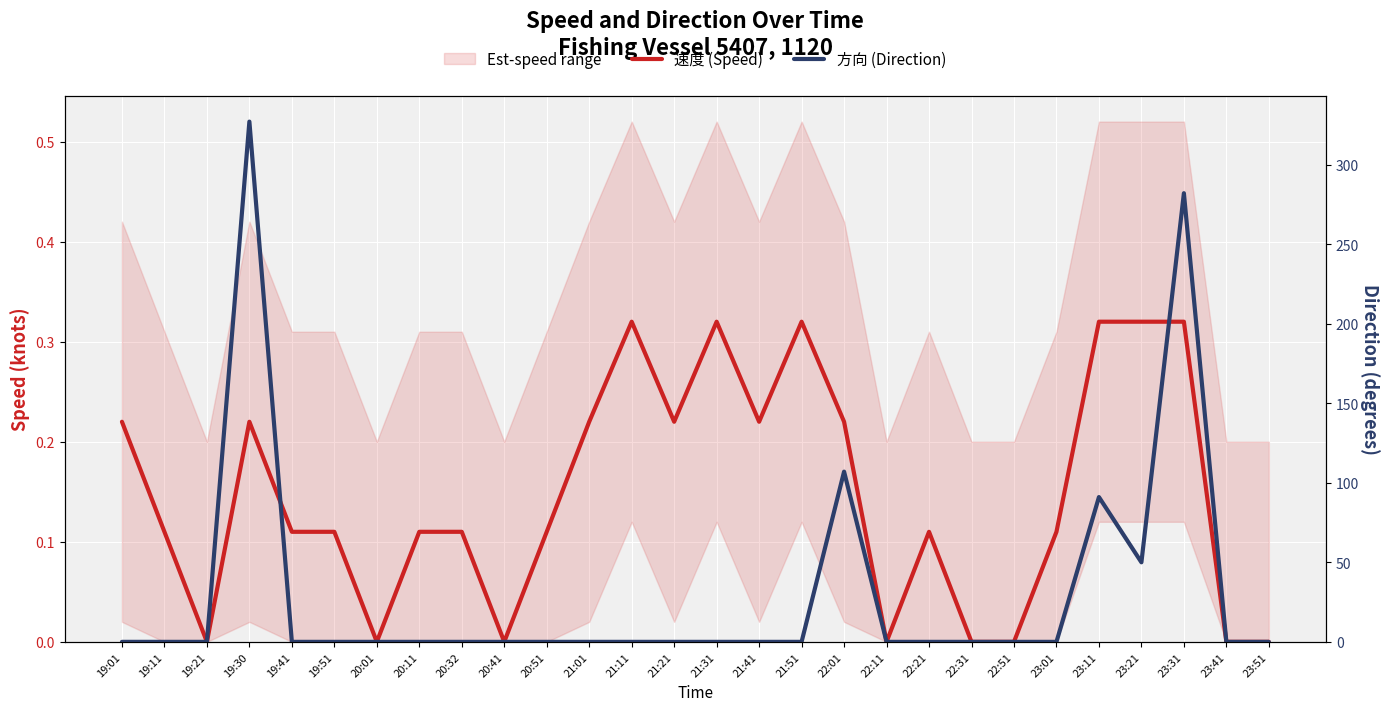

The value of 速度 (Speed) at 19:11 is 0.1. True or false?

True